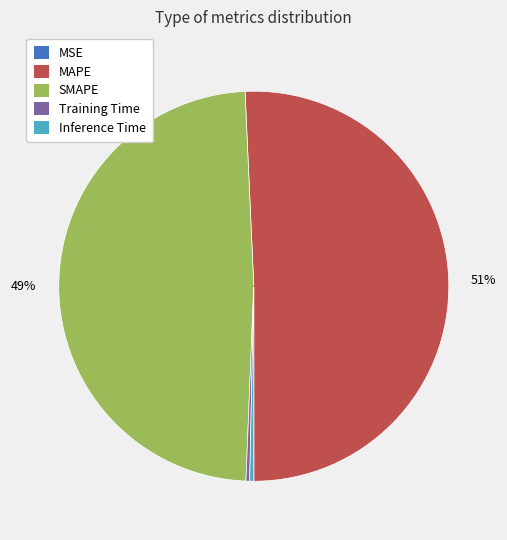

What is the largest slice in the pie chart?

MAPE